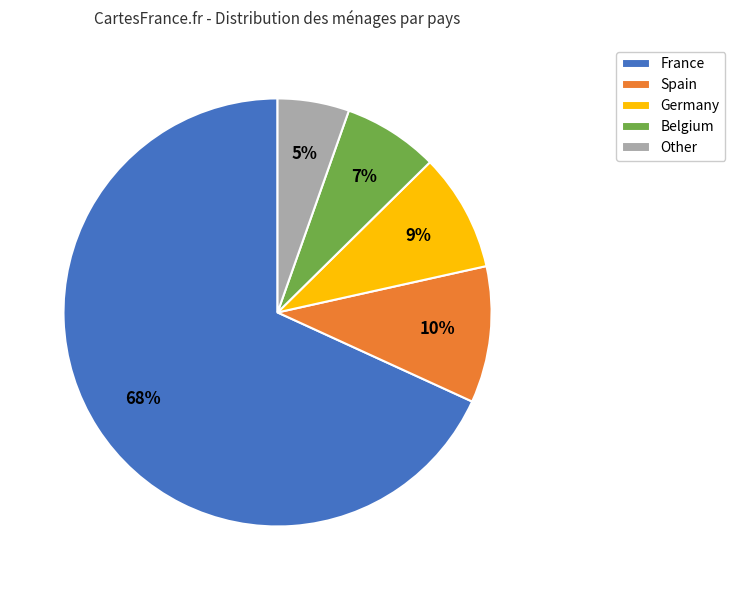

Which has a higher value, Germany or Spain?

Spain